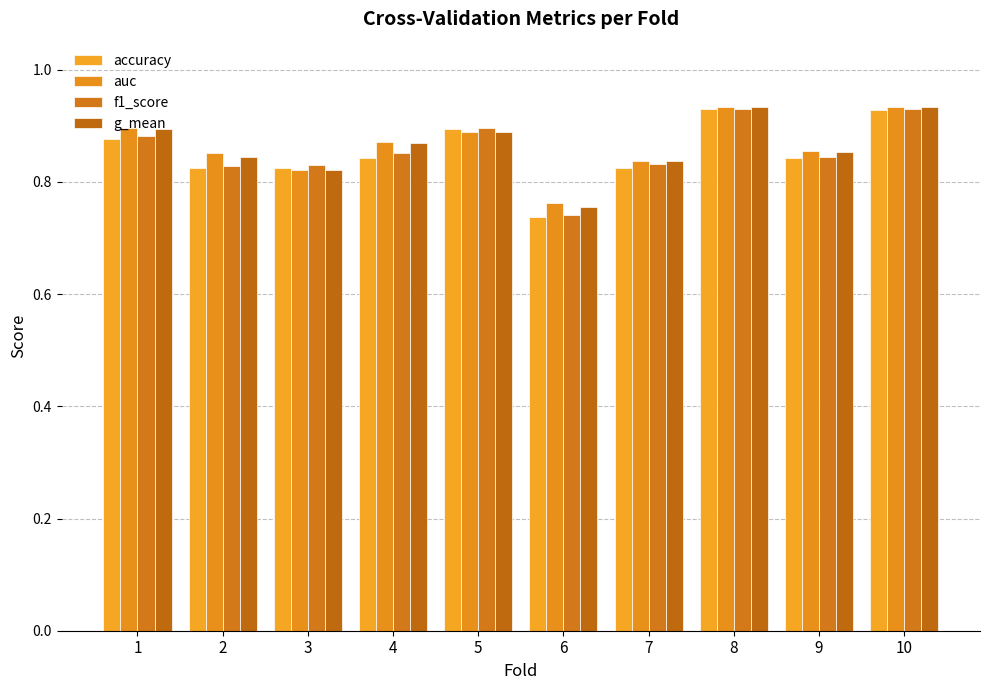

How many bars are there in total?

40